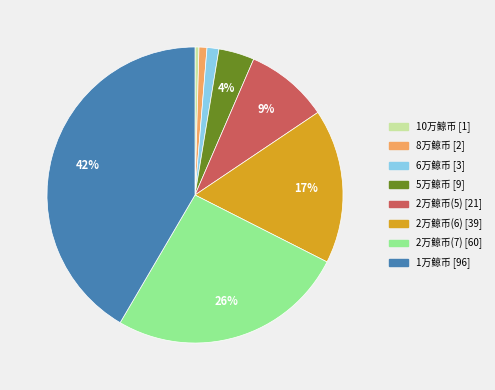

What is the largest slice in the pie chart?

1万鲸币